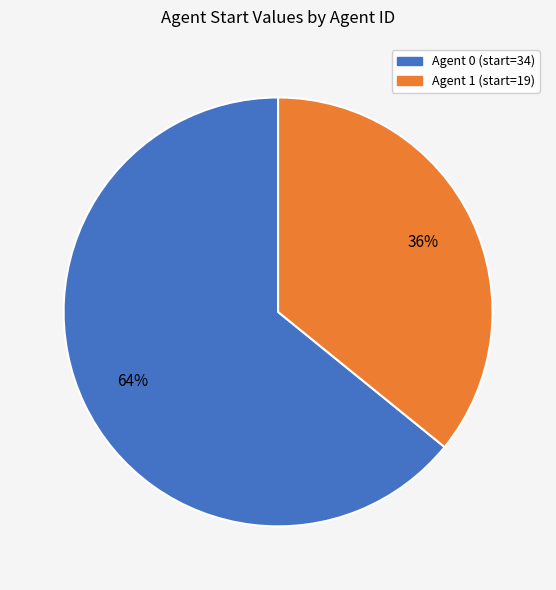

To the nearest percent, what is the difference between the largest and smallest slice percentages?

28%